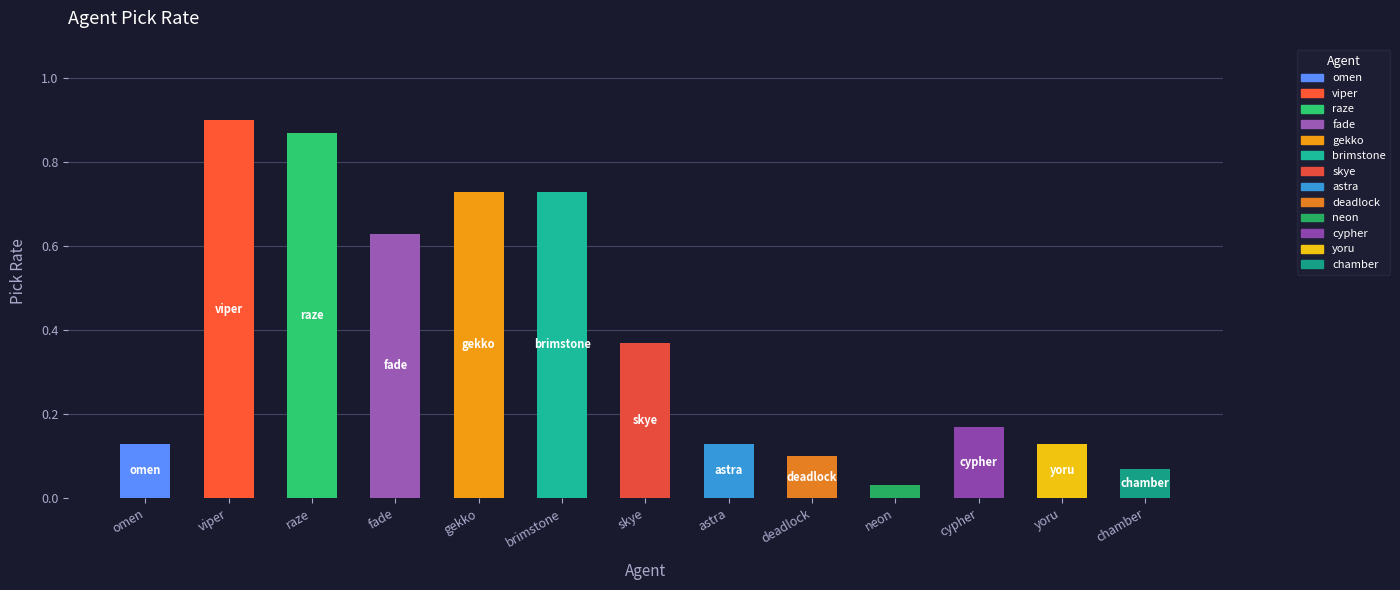

Reading left to right, what are all the values shown in this chart?

omen=0.1	viper=0.9	raze=0.9	fade=0.6	gekko=0.7	brimstone=0.7	skye=0.4	astra=0.1	deadlock=0.1	neon=0.0	cypher=0.2	yoru=0.1	chamber=0.1